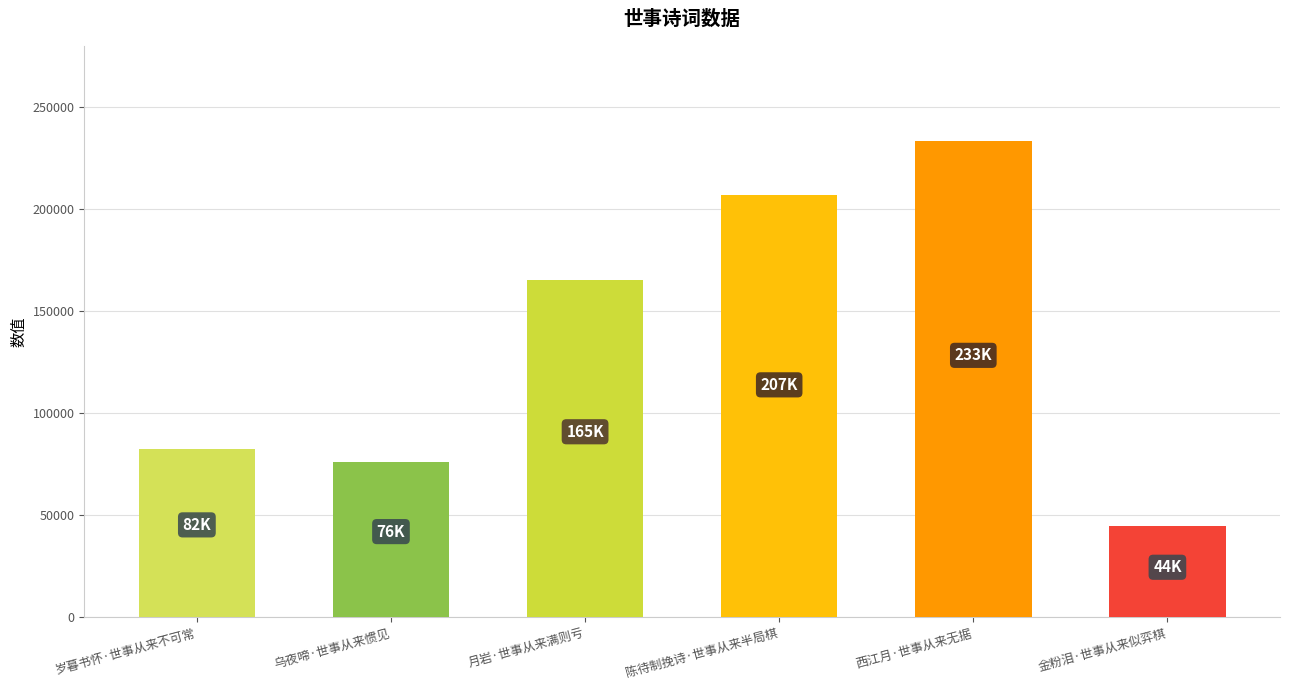

What is the difference between the maximum and second lowest values?

157102